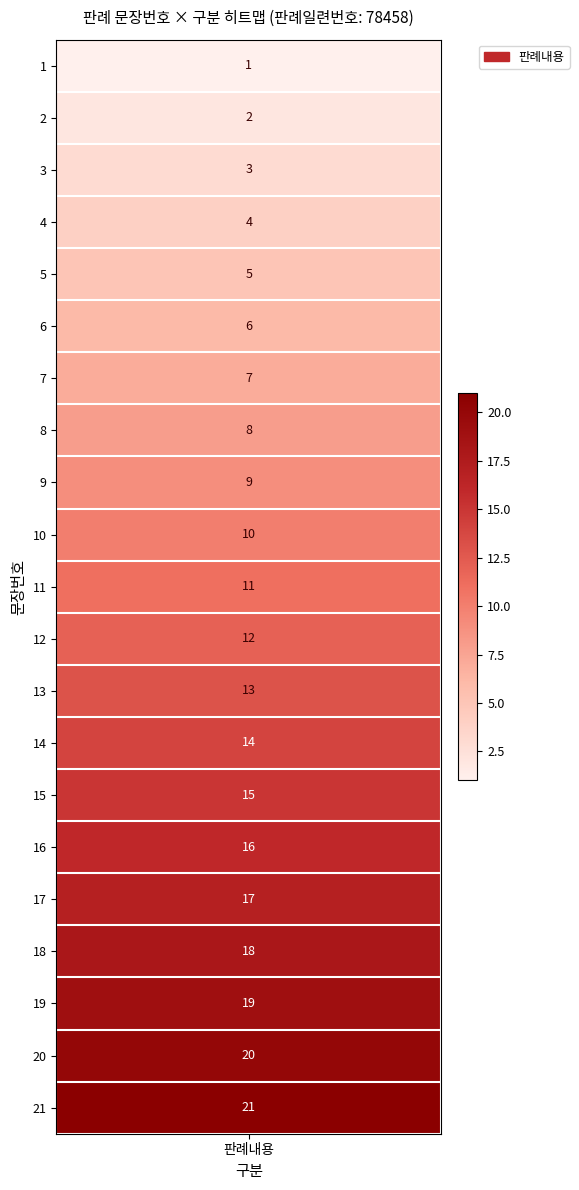

What is the difference between the maximum and minimum values?

20